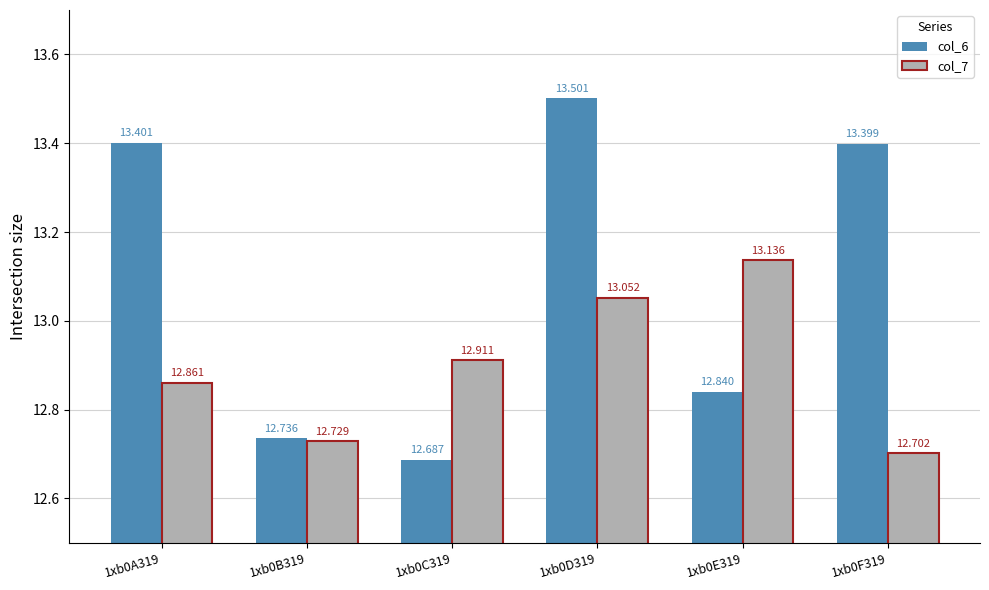

What is the sum of the col_6 values at 1xb0A319 and 1xb0D319?

26.9